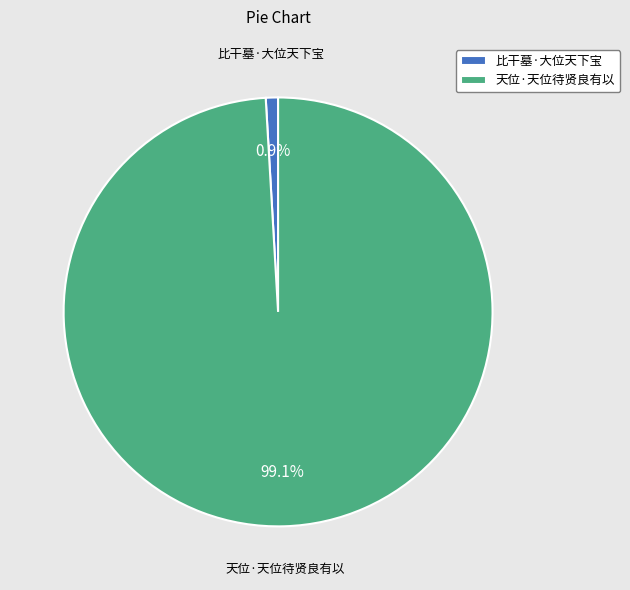

Count the number of slices in the pie.

2